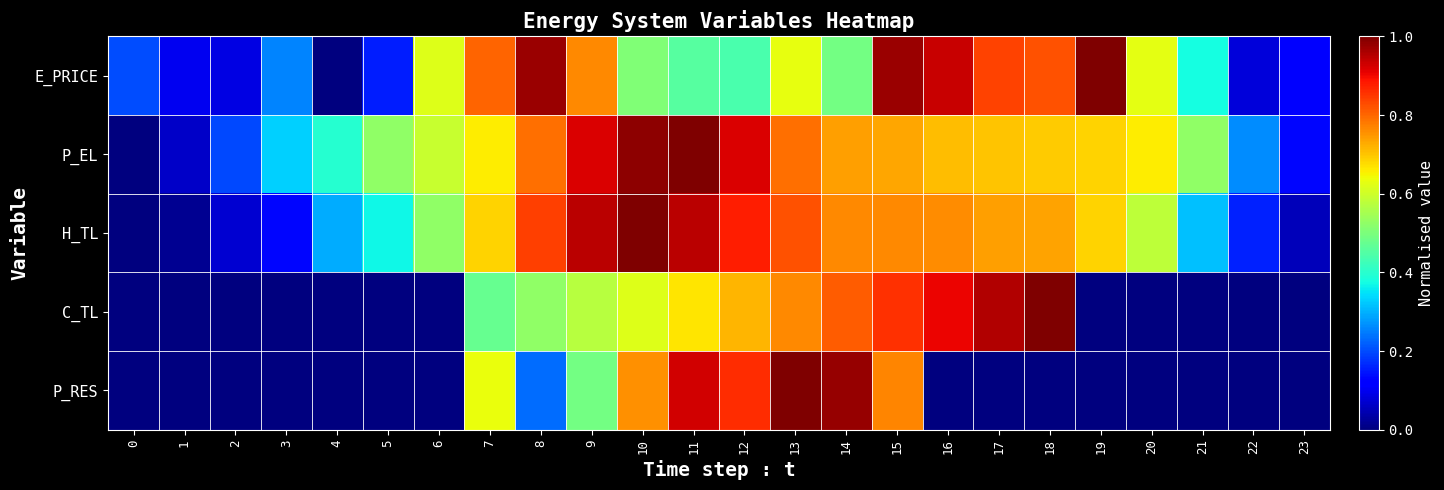

Reading right to left, extract all data points from this chart.

E_PRICE: 23=0.1	22=0.1	21=0.4	20=0.6	19=1.0	18=0.8	17=0.8	16=0.9	15=1.0	14=0.5	13=0.6	12=0.4	11=0.5	10=0.5	9=0.8	8=1.0	7=0.8	6=0.6	5=0.2	4=0.0	3=0.3	2=0.1	1=0.1	0=0.2
P_EL: 23=0.1	22=0.3	21=0.5	20=0.7	19=0.7	18=0.7	17=0.7	16=0.7	15=0.7	14=0.7	13=0.8	12=0.9	11=1.0	10=1.0	9=0.9	8=0.8	7=0.7	6=0.6	5=0.5	4=0.4	3=0.3	2=0.2	1=0.1	0=0.0
H_TL: 23=0.1	22=0.2	21=0.3	20=0.6	19=0.7	18=0.7	17=0.7	16=0.8	15=0.8	14=0.8	13=0.8	12=0.9	11=0.9	10=1.0	9=0.9	8=0.8	7=0.7	6=0.5	5=0.4	4=0.3	3=0.1	2=0.1	1=0.0	0=0.0
C_TL: 23=0.0	22=0.0	21=0.0	20=0.0	19=0.0	18=1.0	17=1.0	16=0.9	15=0.9	14=0.8	13=0.8	12=0.7	11=0.7	10=0.6	9=0.6	8=0.5	7=0.5	6=0.0	5=0.0	4=0.0	3=0.0	2=0.0	1=0.0	0=0.0
P_RES: 23=0.0	22=0.0	21=0.0	20=0.0	19=0.0	18=0.0	17=0.0	16=0.0	15=0.8	14=1.0	13=1.0	12=0.9	11=0.9	10=0.8	9=0.5	8=0.2	7=0.6	6=0.0	5=0.0	4=0.0	3=0.0	2=0.0	1=0.0	0=0.0